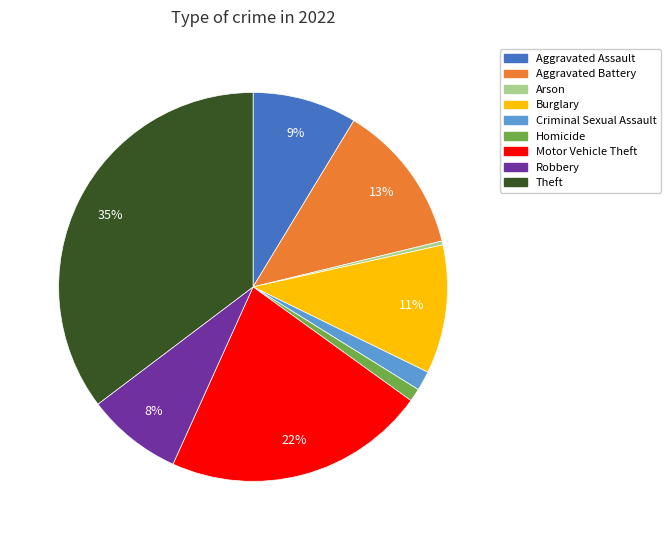

Is there any slice that represents more than half of the pie?

No